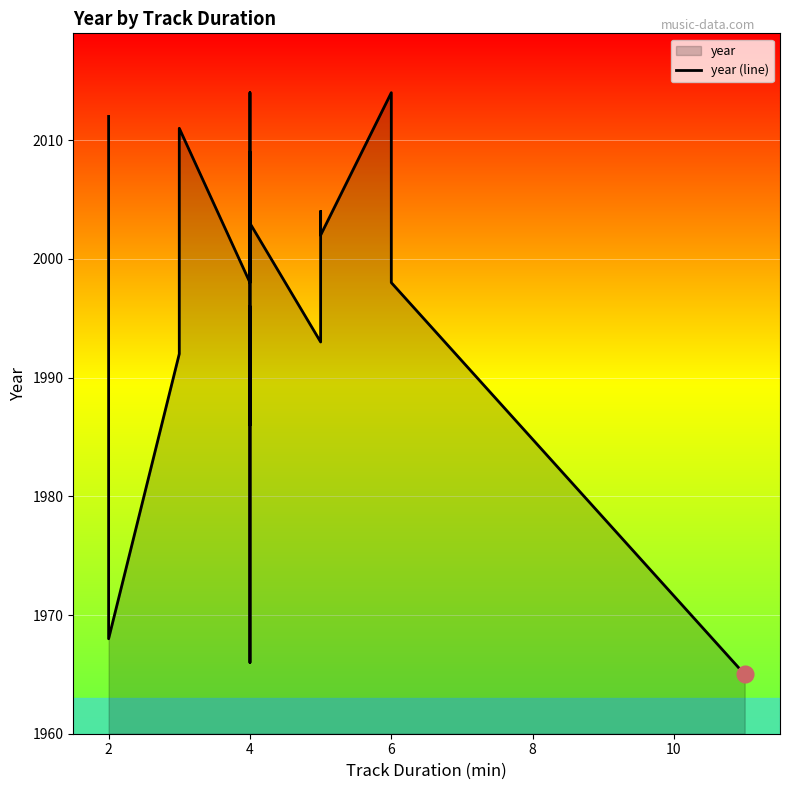

Where is the first local minimum?

2